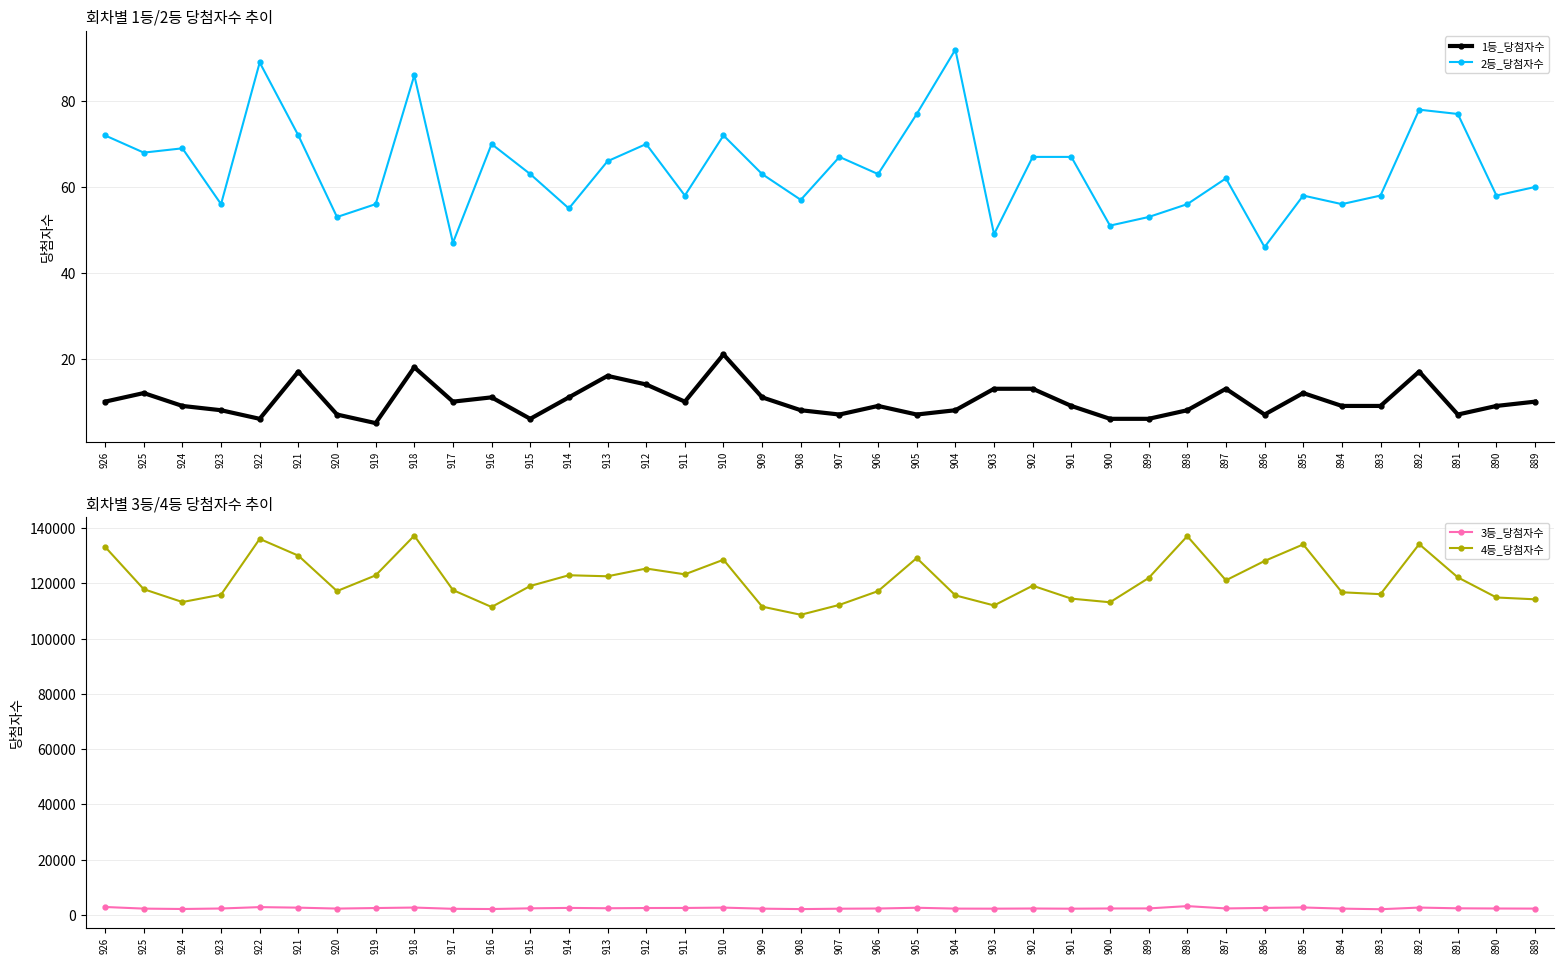

Between 895 and 892, which series saw the biggest shift?

4등_당첨자수